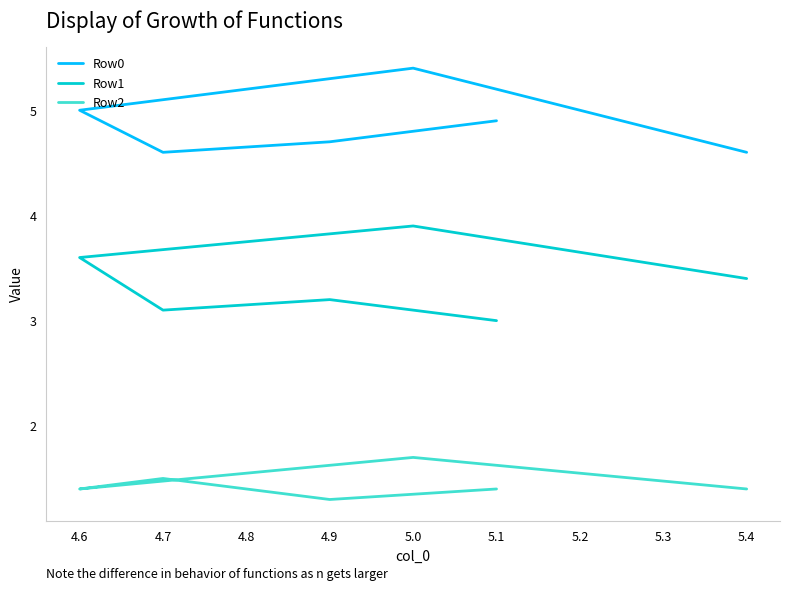

What position from the right is 4.7?

4